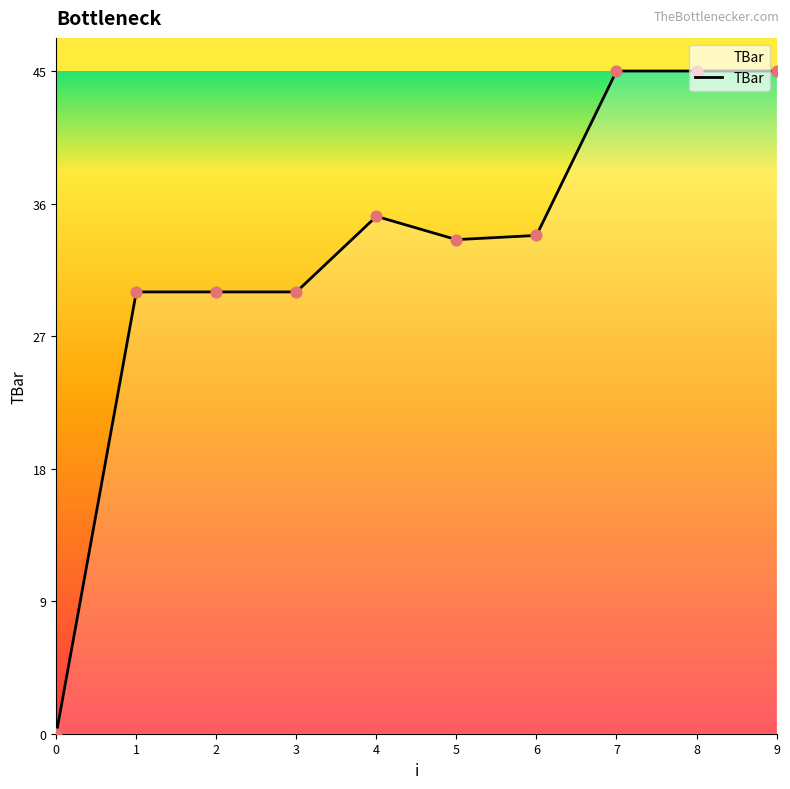

Between 7 and 0, which is larger?

7